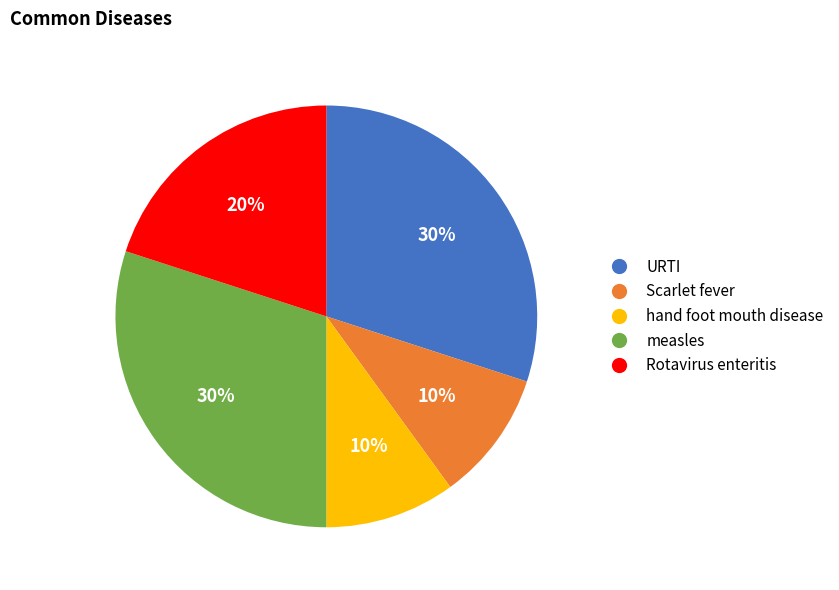

To the nearest percent, what is the average slice percentage?

20%